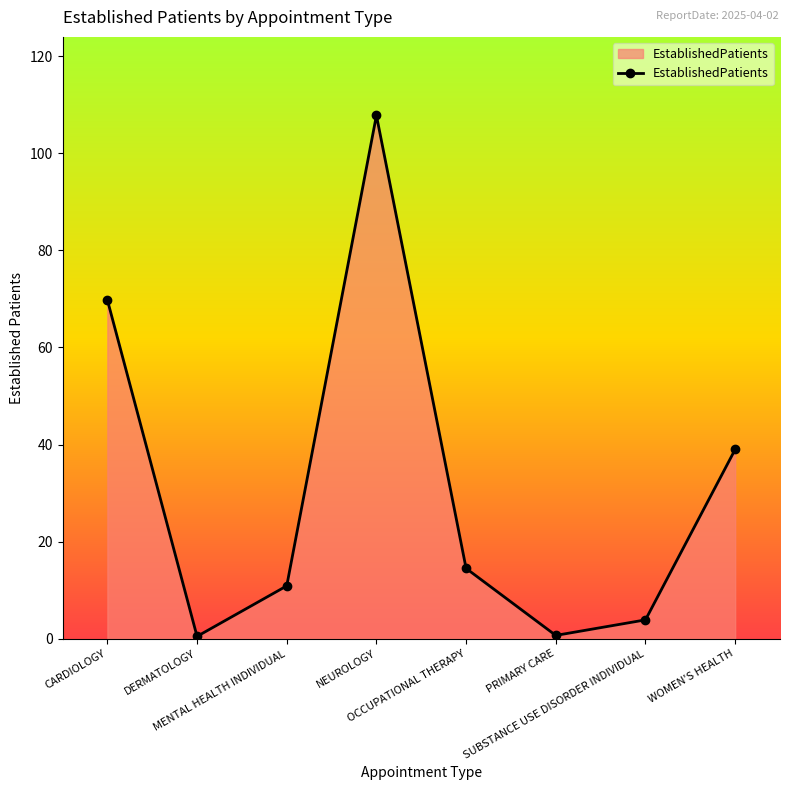

Where is the first local minimum?

DERMATOLOGY